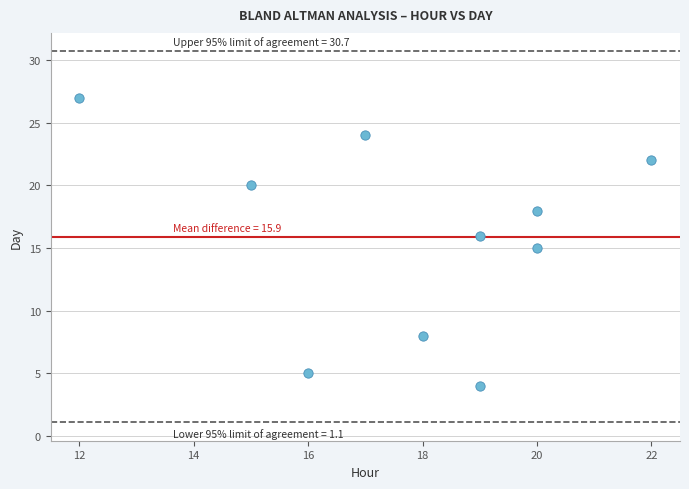

How many points are shown in the scatter plot?

10